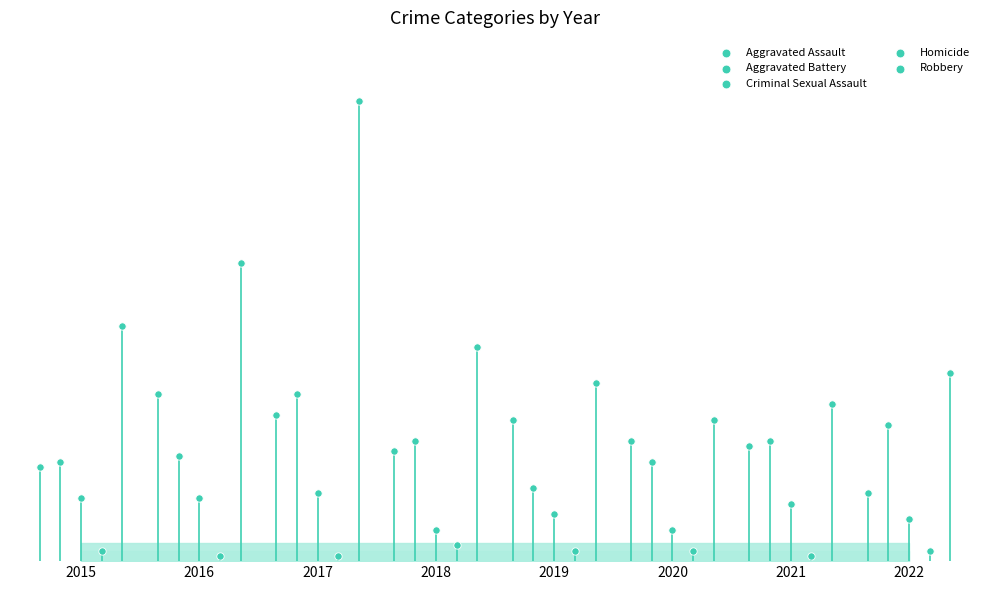

Which series reaches the minimum Y coordinate?

Homicide